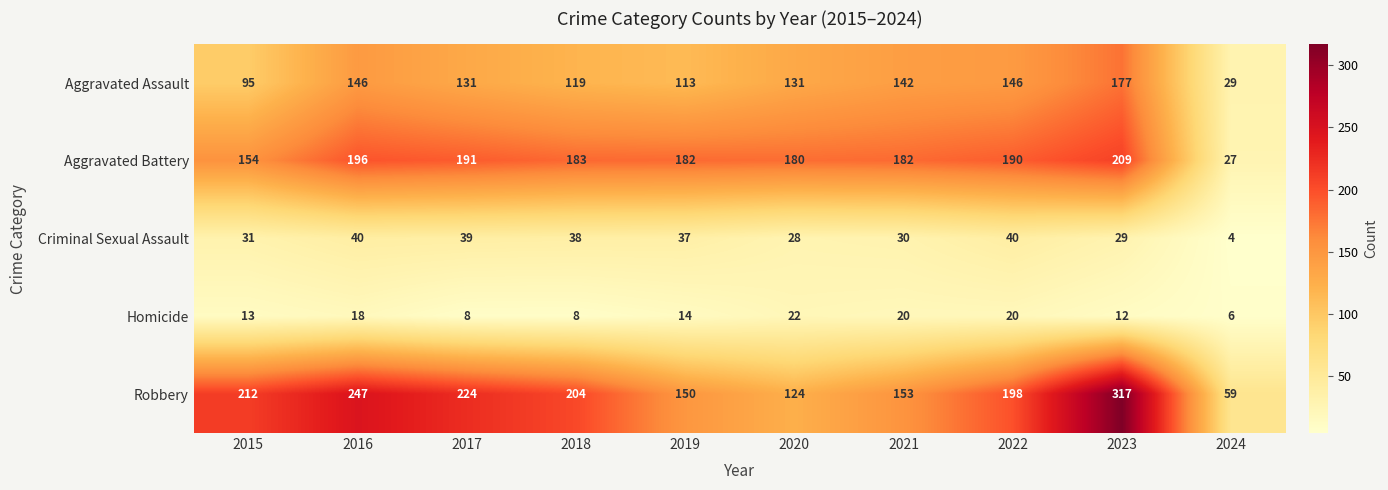

What is the minimum value shown in the chart?

4